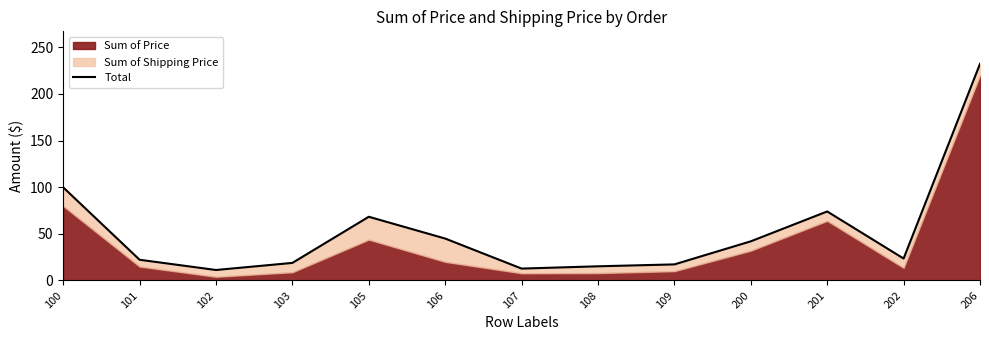

What is the approximate value at 202?

23.5